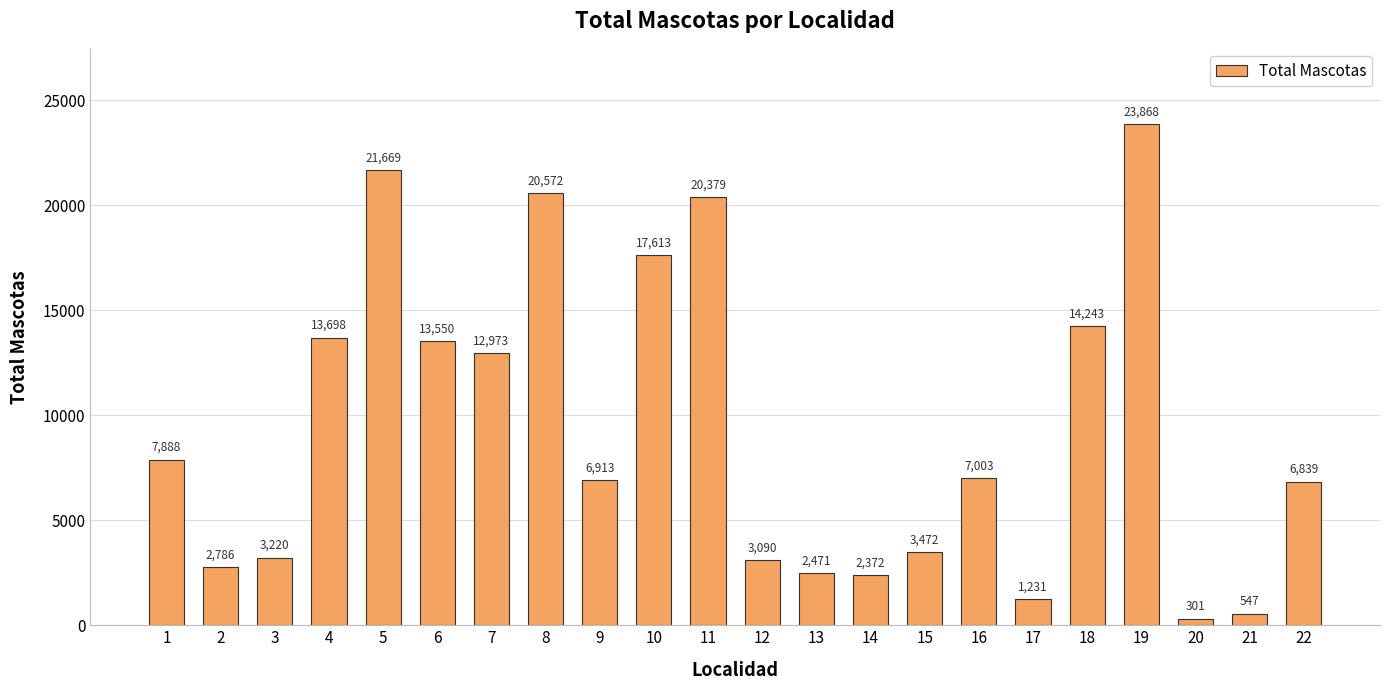

Does the chart contain stacked bars?

No